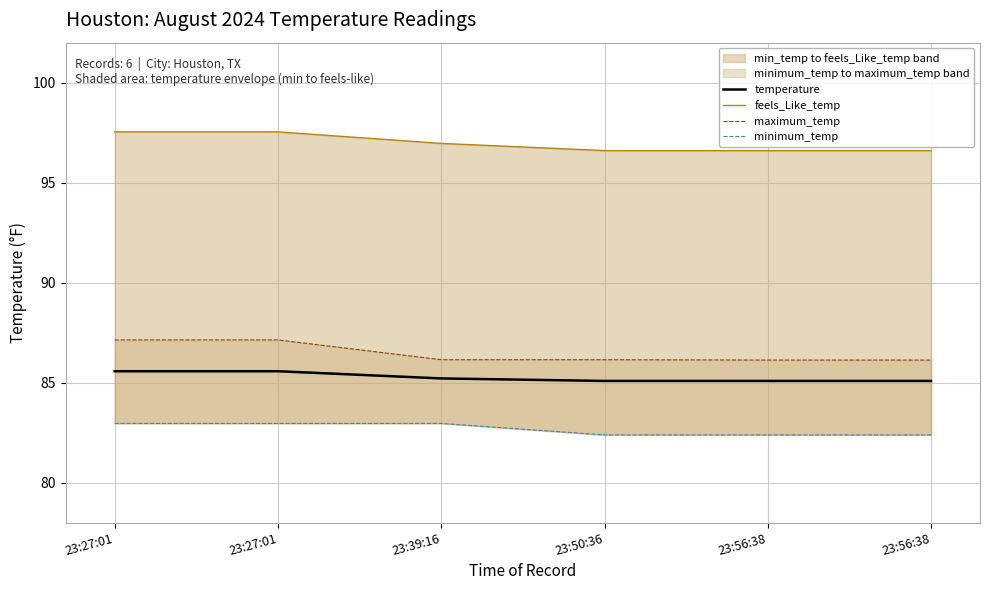

At which category is the sum across all series the highest?

23:27:01